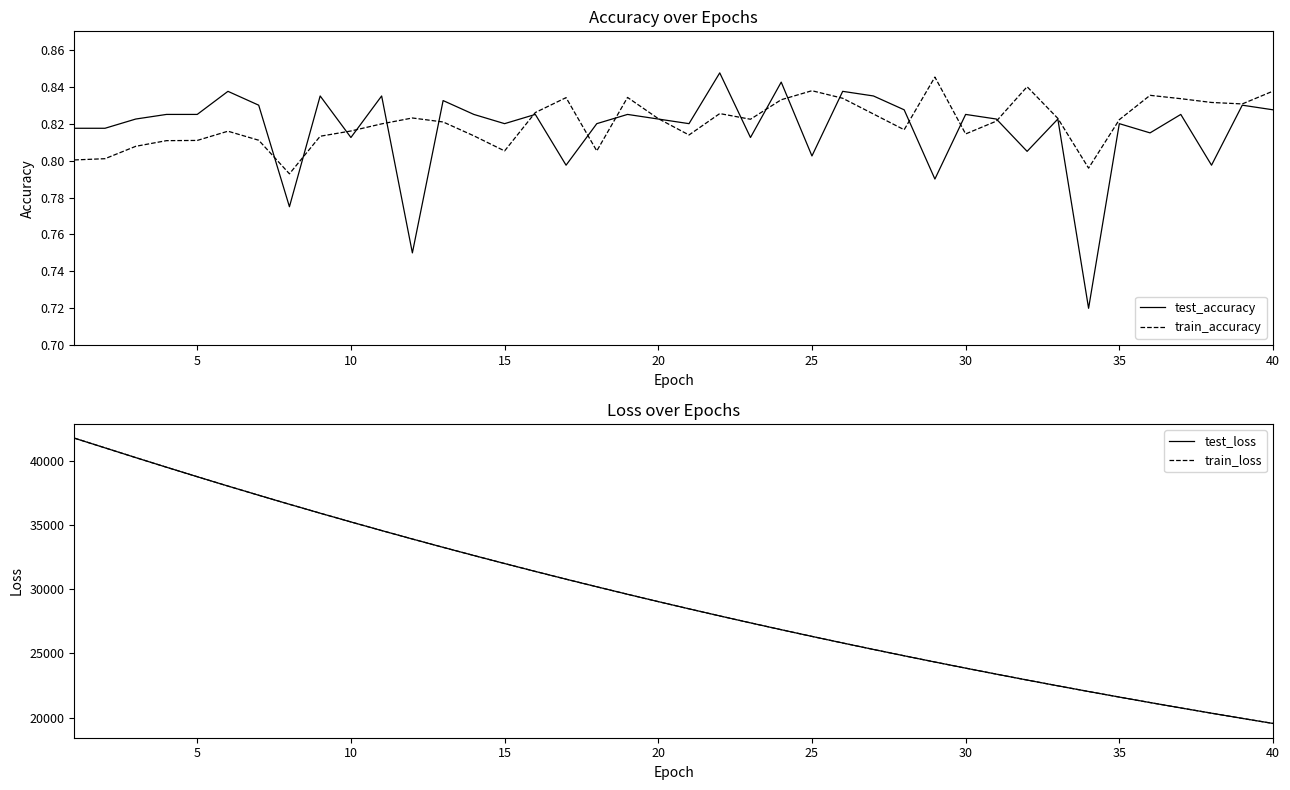

How many intersections are there between train_accuracy and test_accuracy?

17